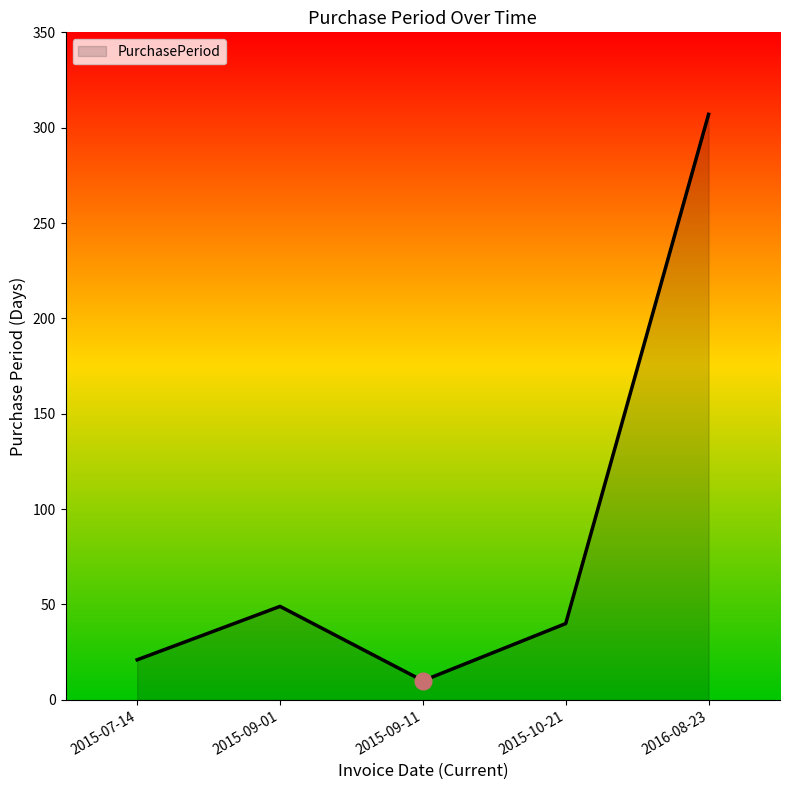

List the labels in order of value, smallest first.

2015-09-11, 2015-07-14, 2015-10-21, 2015-09-01, 2016-08-23